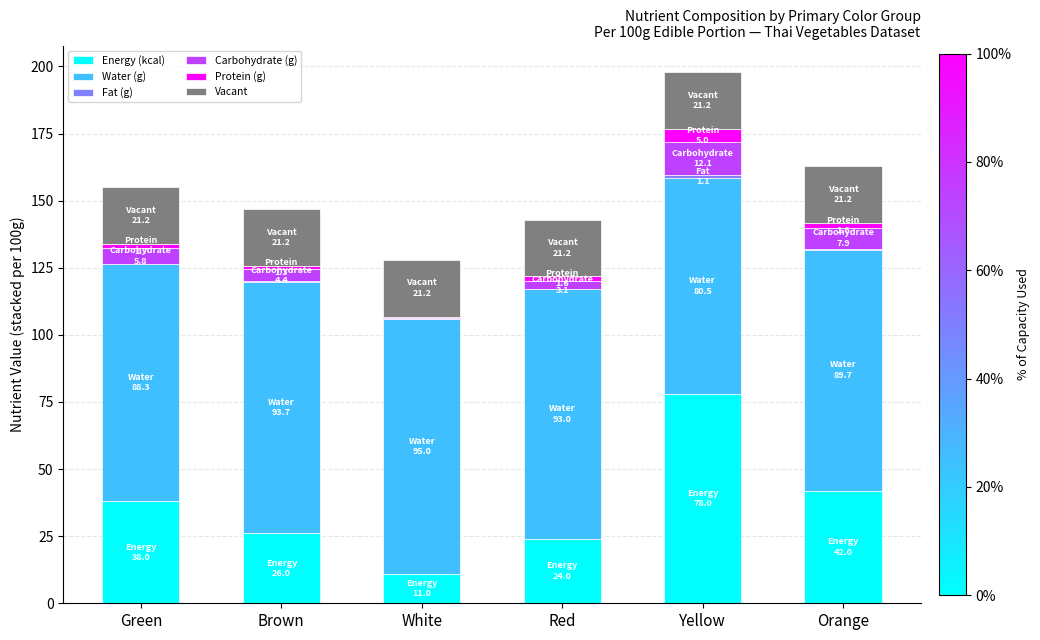

At which category is the sum across all series the highest?

Yellow